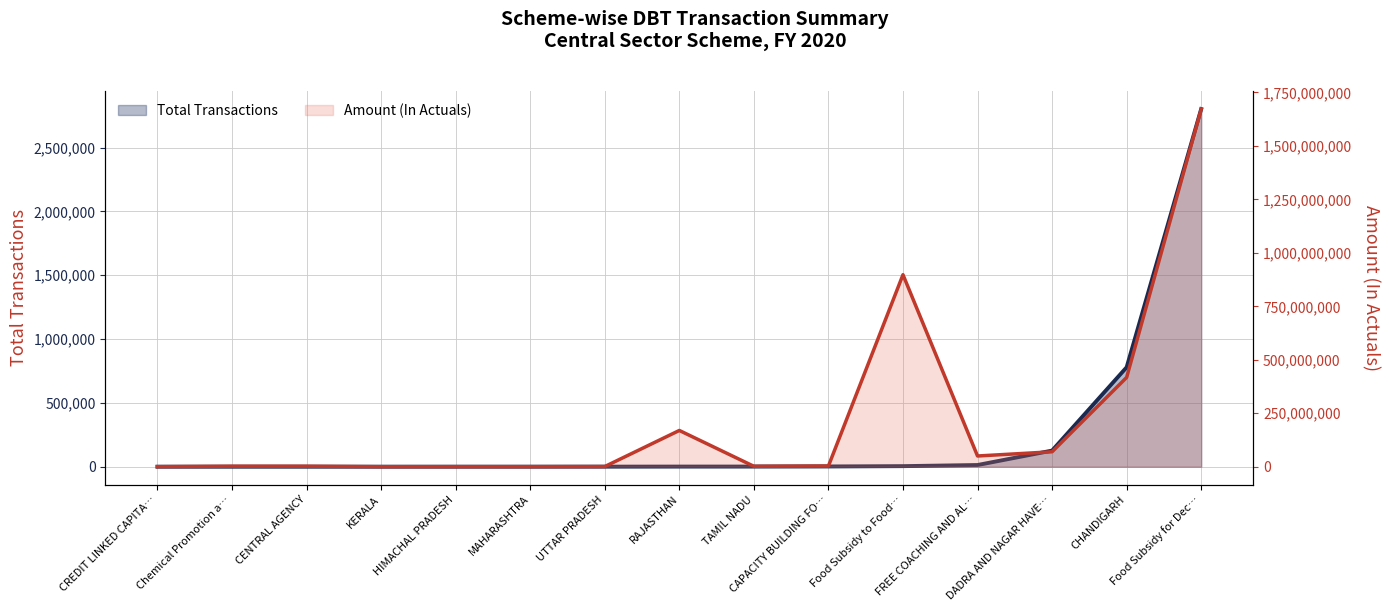

True or false: Total Transactions and Amount (In Actuals) intersect in this chart.

False